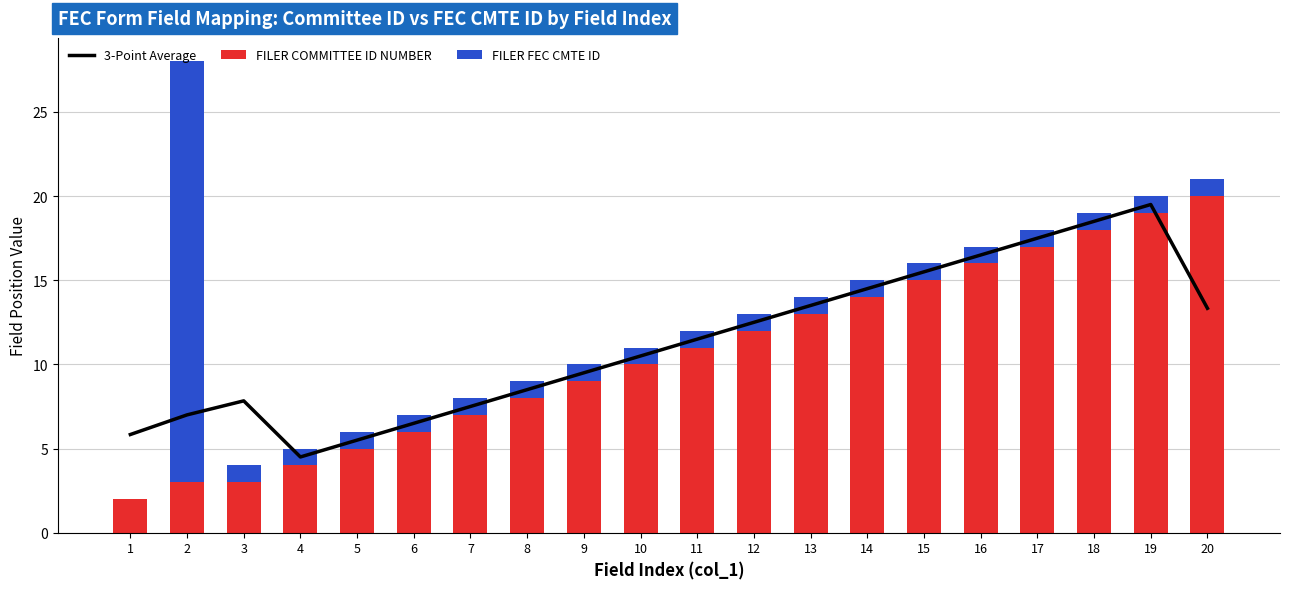

The FILER COMMITTEE ID NUMBER series shows 12.0 at 6. True or false?

False